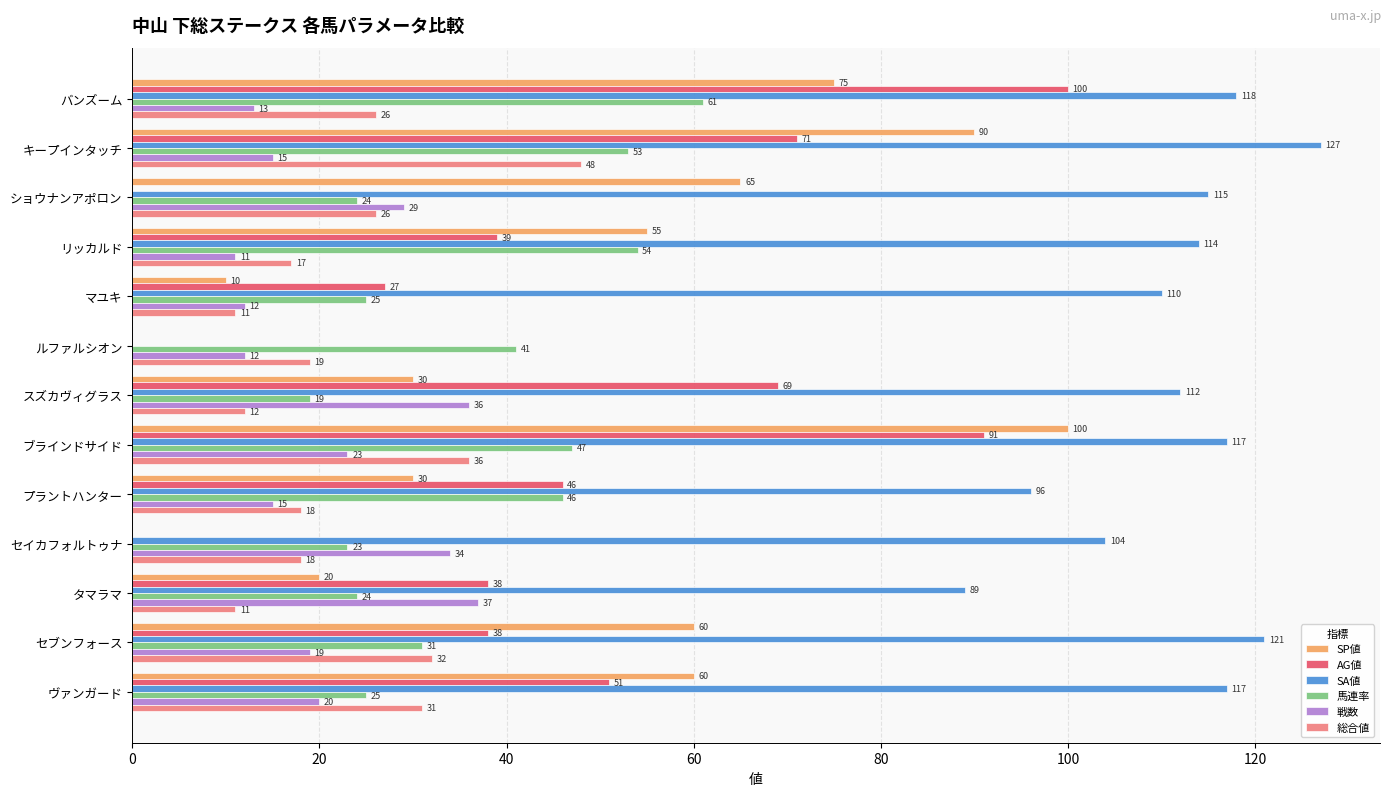

What is the total value across all series at リッカルド?

290